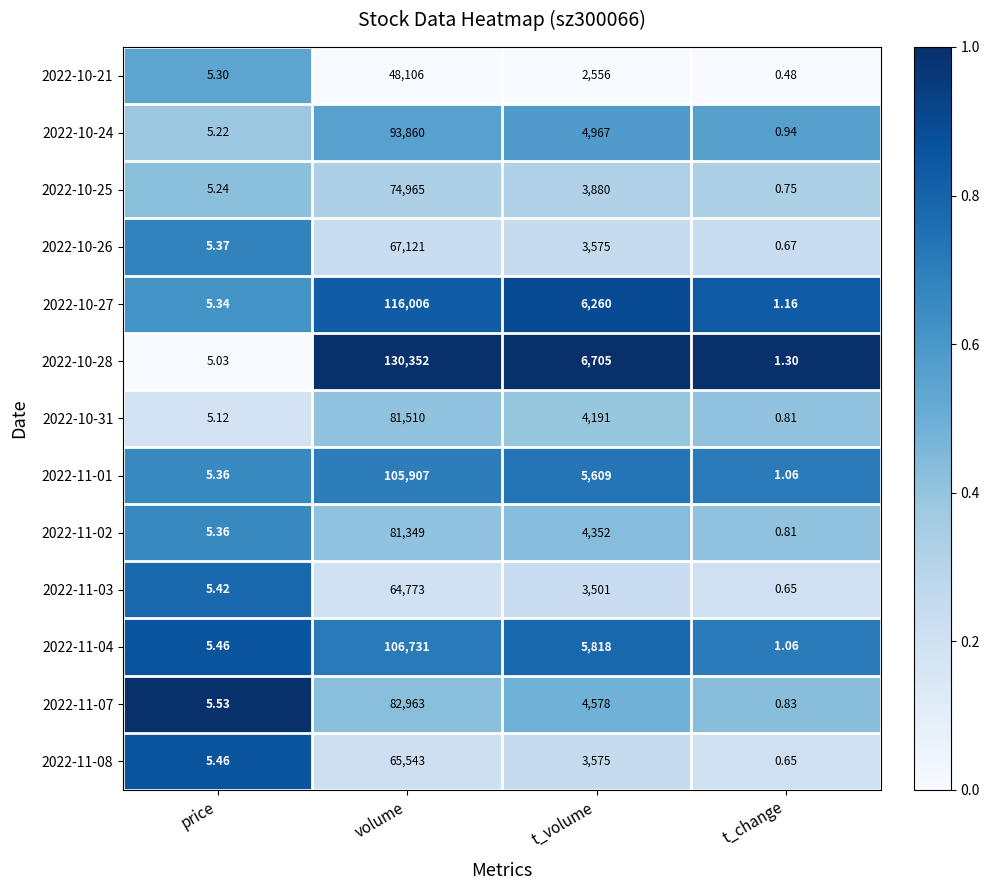

At which label does 2022-11-03 first exceed 3501?

volume